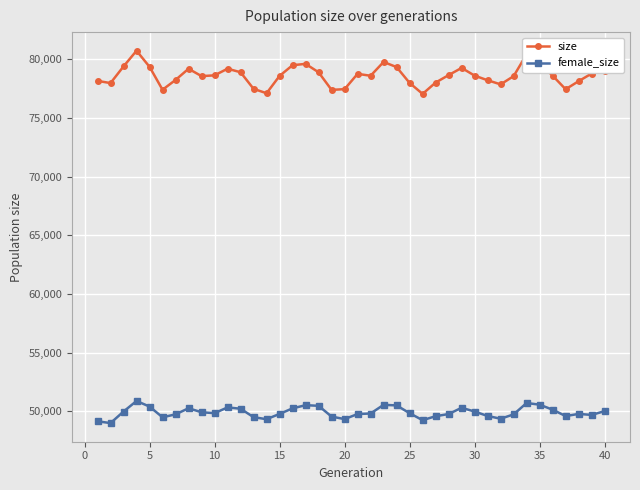

Does the chart have visible grid lines?

Yes